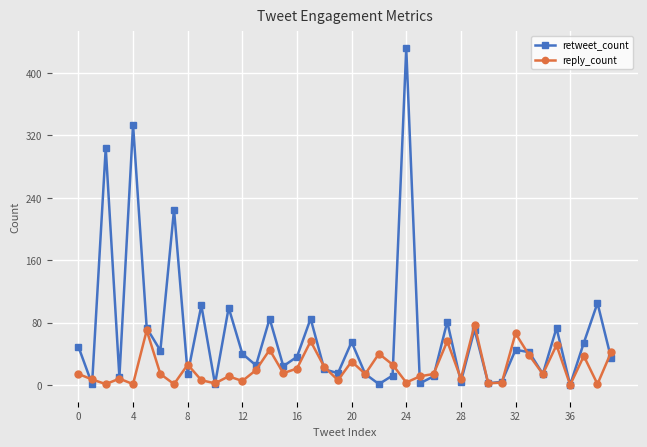

Rank the series by their average value, from highest to lowest.

retweet_count, reply_count